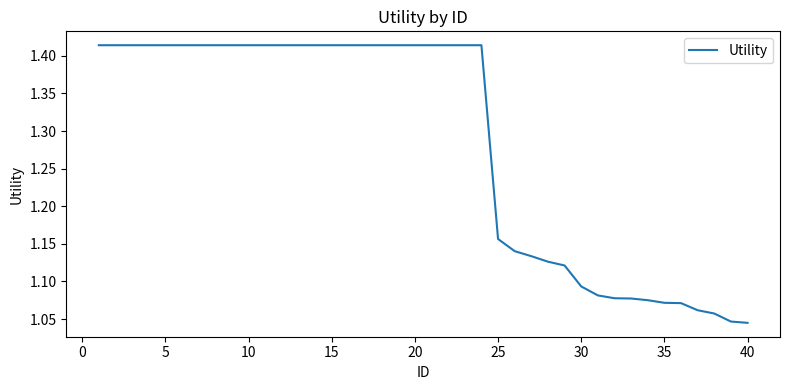

What is the difference between the maximum and minimum values?

0.4